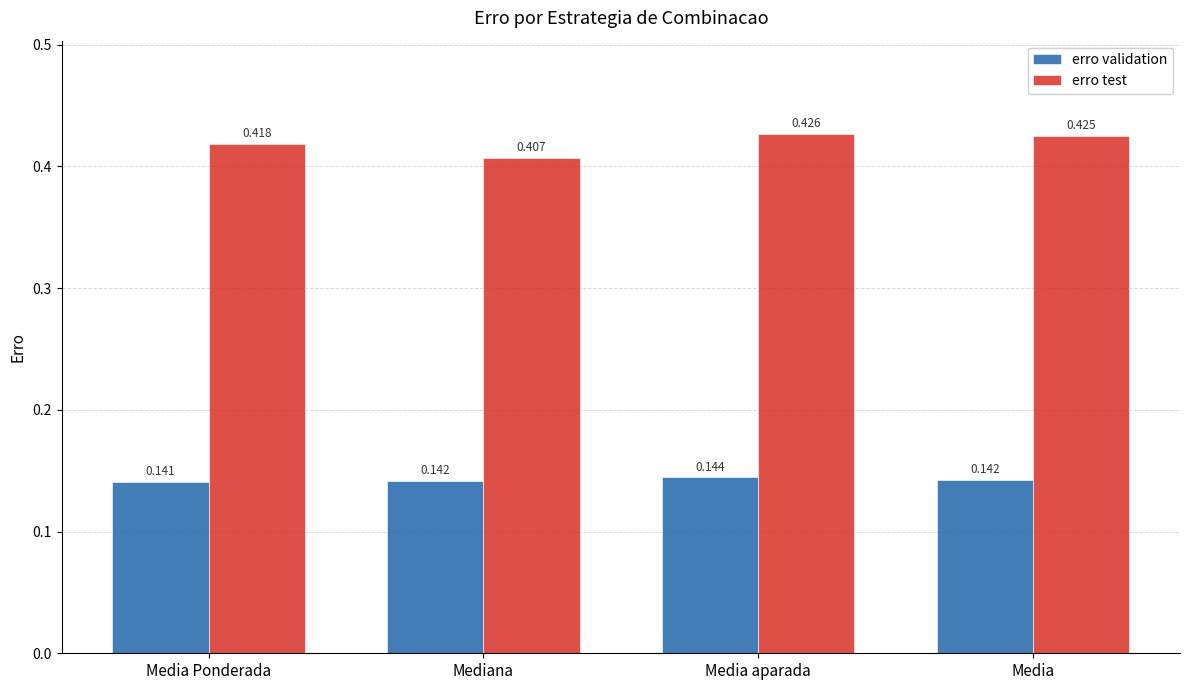

The erro test series shows 0.7 at Media aparada. True or false?

False